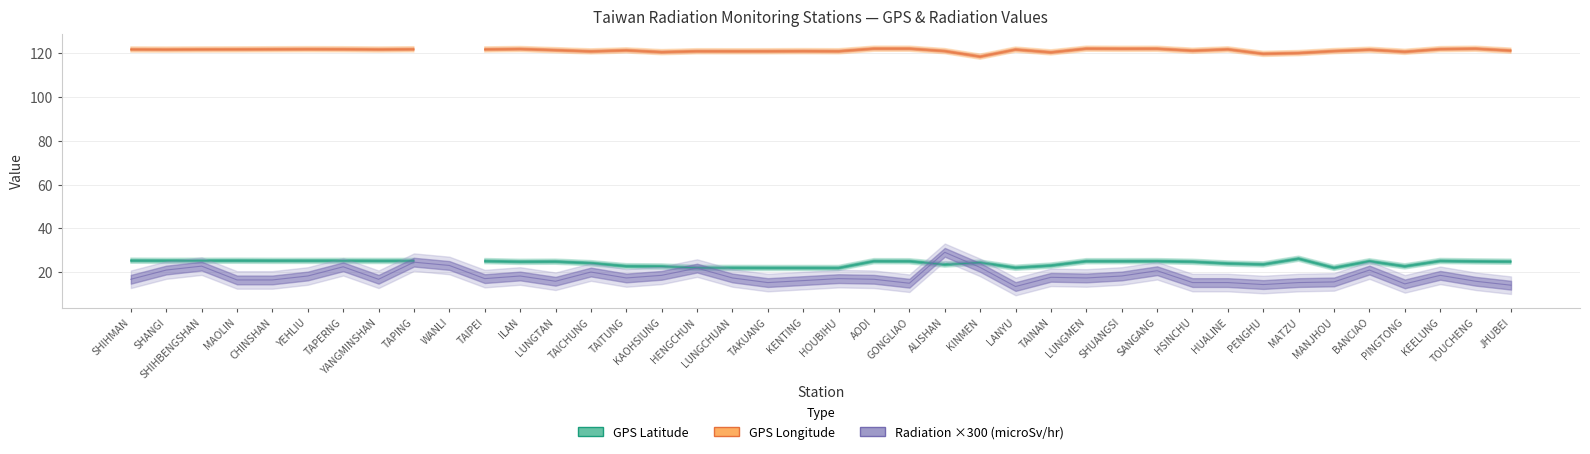

Reading left to right, transcribe all the data shown in this chart.

GPS Latitude: 25.3	25.2	25.3	25.3	25.2	25.2	25.2	25.2	25.2	0.0	25.1	24.8	24.8	24.1	22.8	22.6	22.0	22.0	21.9	21.9	21.9	25.1	25.0	23.5	24.4	22.1	23.0	25.0	25.0	25.1	24.8	24.0	23.6	26.2	22.0	25.0	22.7	25.1	24.9	24.8
GPS Longitude: 121.6	121.5	121.6	121.6	121.6	121.7	121.7	121.5	121.6	0.0	121.6	121.8	121.2	120.7	121.2	120.3	120.8	120.7	120.7	120.8	120.7	121.9	121.9	120.8	118.3	121.5	120.2	121.9	121.9	121.9	121.0	121.6	119.6	119.9	120.8	121.4	120.5	121.7	121.9	121.0
Radiation (microSv/hr): 0.1	0.1	0.1	0.1	0.1	0.1	0.1	0.1	0.1	0.1	0.1	0.1	0.1	0.1	0.1	0.1	0.1	0.1	0.1	0.1	0.1	0.1	0.1	0.1	0.1	0.0	0.1	0.1	0.1	0.1	0.1	0.1	0.0	0.1	0.1	0.1	0.0	0.1	0.1	0.0